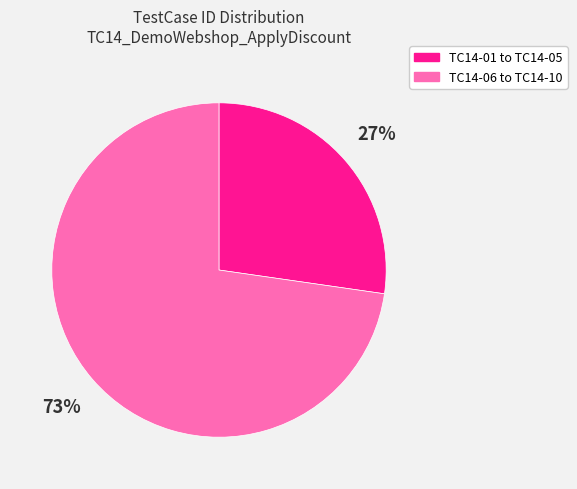

To the nearest percent, what is the average slice percentage?

50%